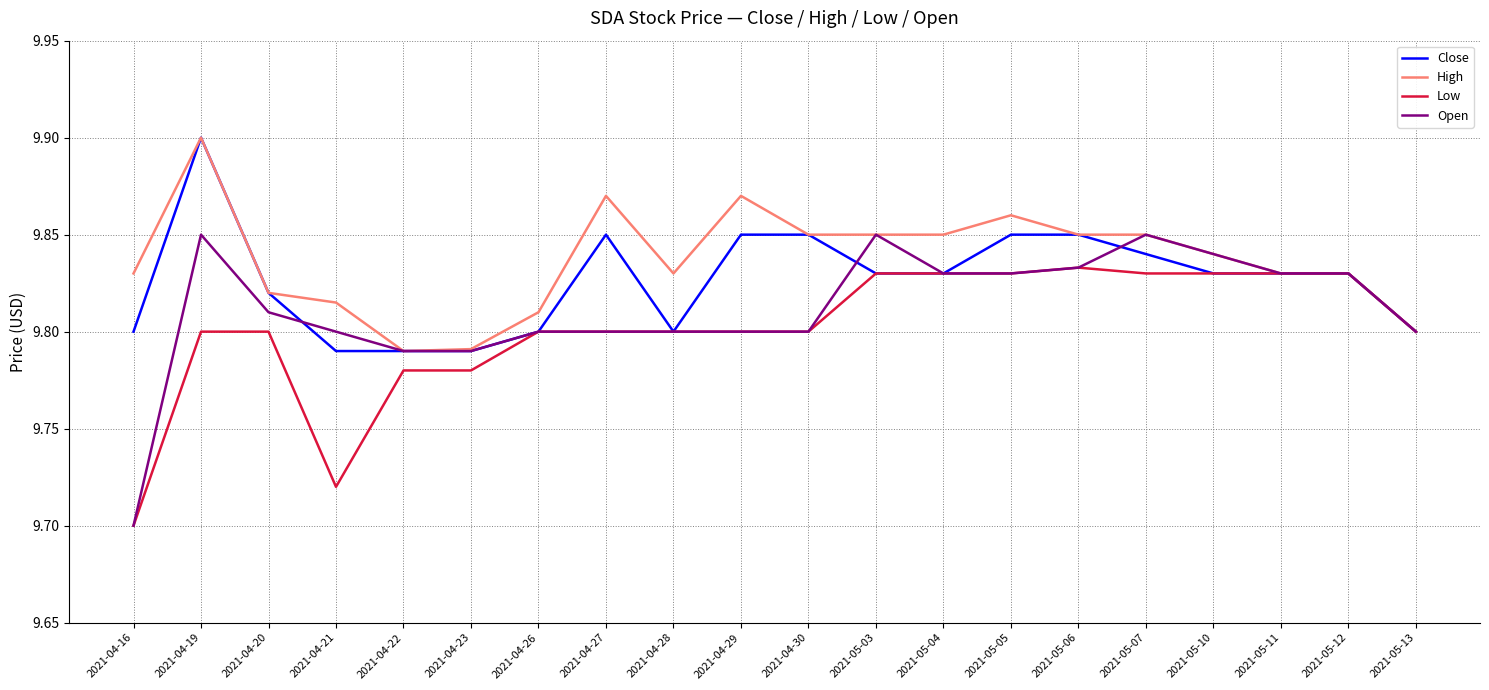

Which label corresponds to the smallest value in the chart?

2021-04-16